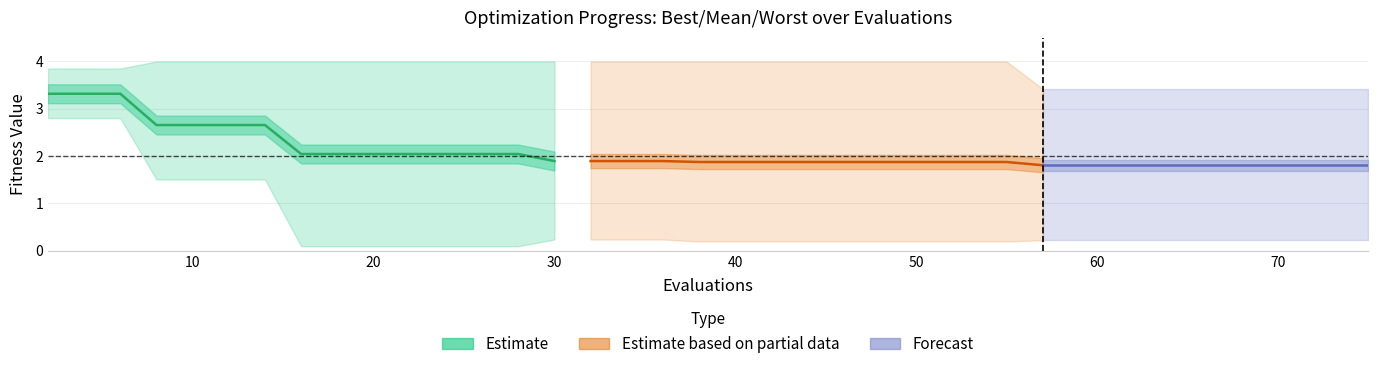

At which category does the chart reach its minimum across all series?

7